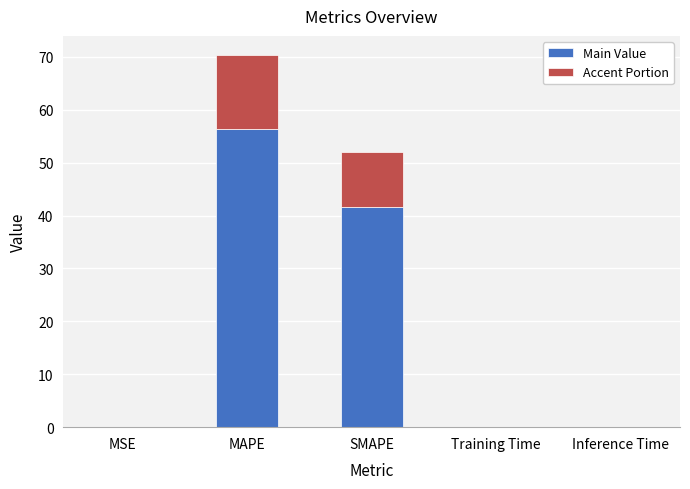

Count the number of categories in the chart.

5